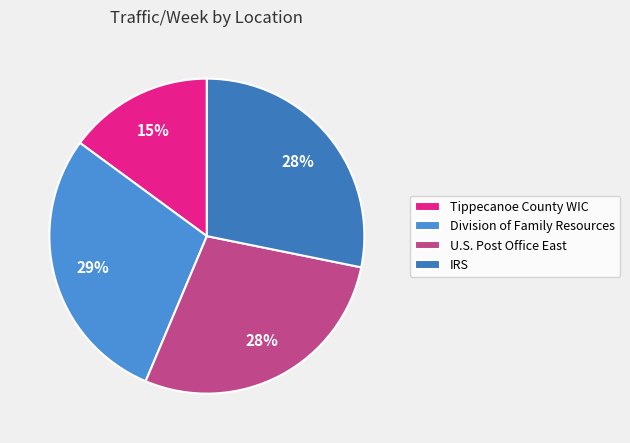

What is the largest slice in the pie chart?

Division of Family Resources